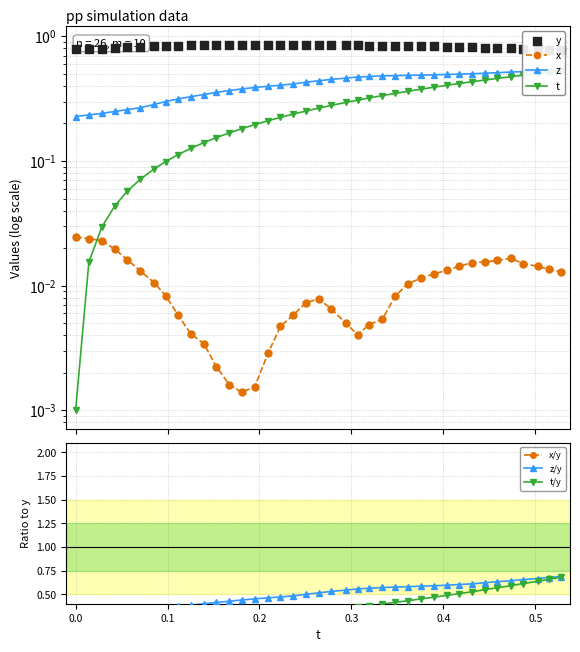

What are all the series names shown in the legend?

x, y, z, t